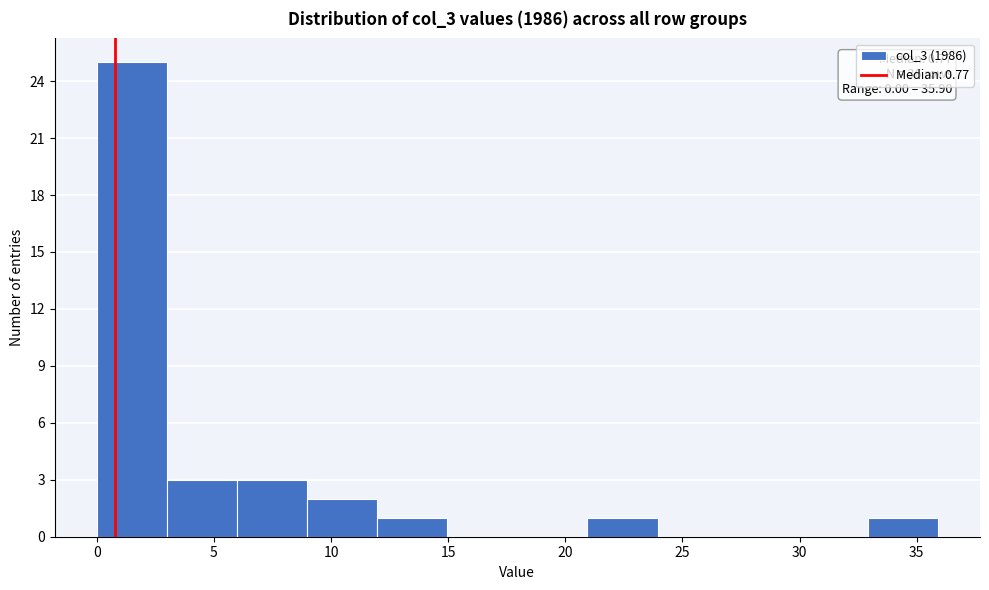

Over which range of the x-axis is the bar tallest?

0 to 3